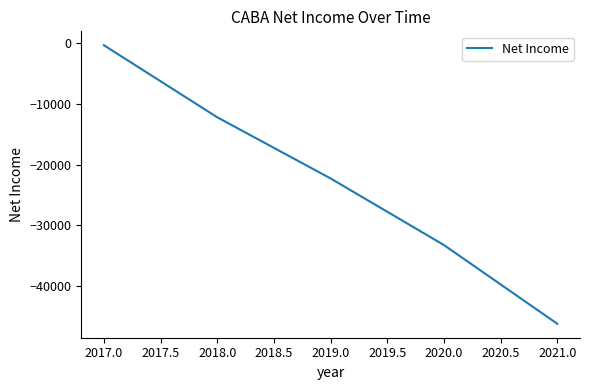

Which category has the highest value across all series?

2017.0